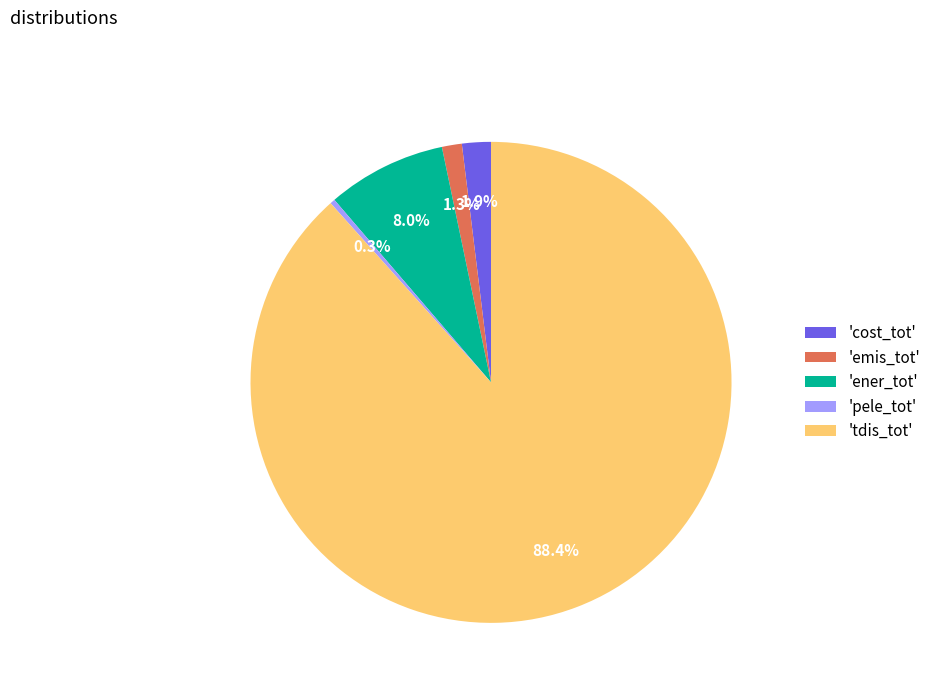

What percentage is NOT represented by 'ener_tot'?

92.0%